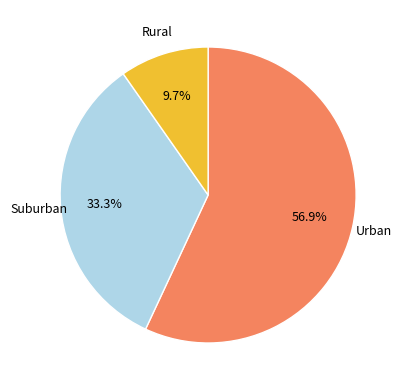

How many segments does this pie chart have?

3